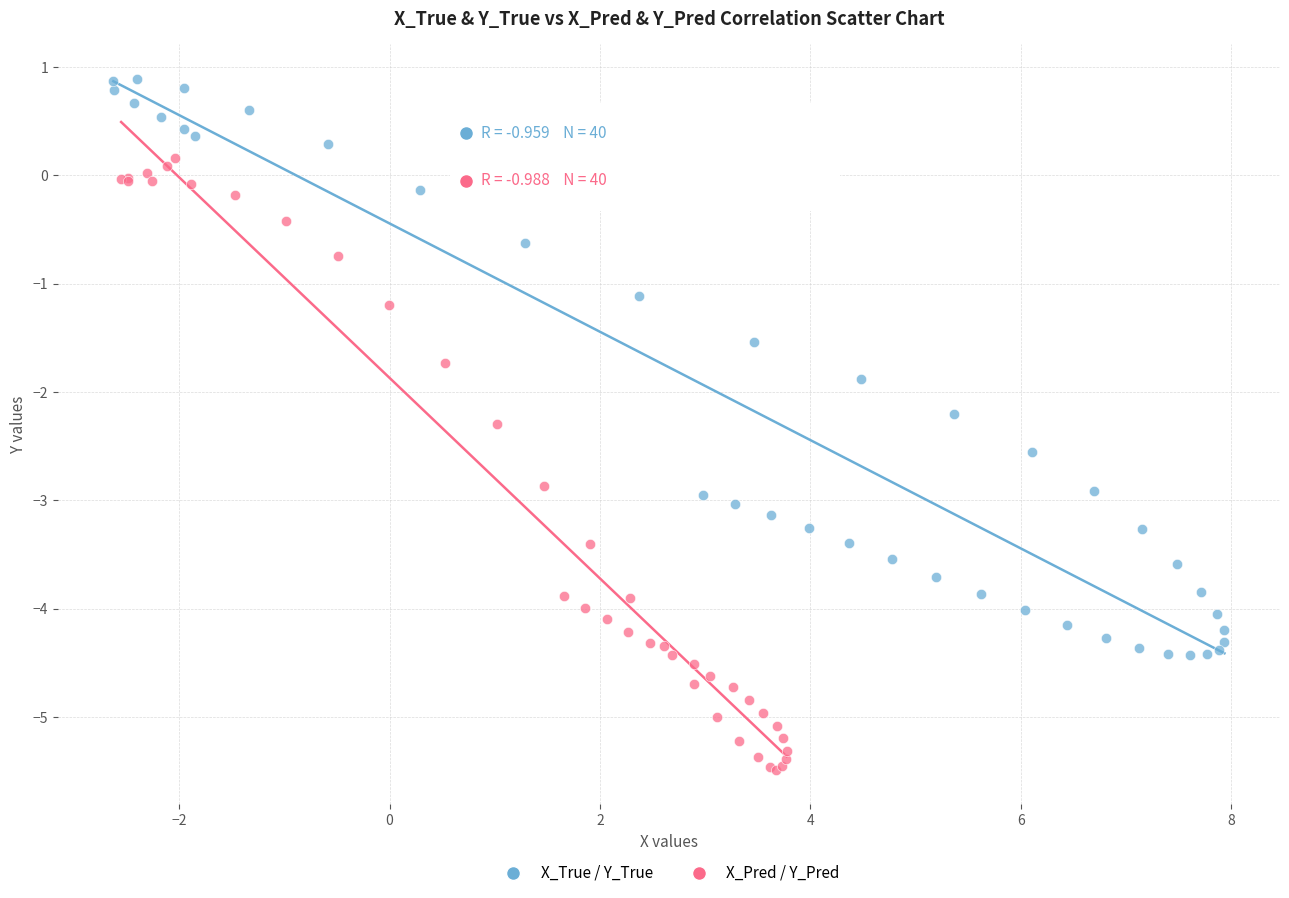

Which series reaches the minimum Y coordinate?

X_Pred / Y_Pred